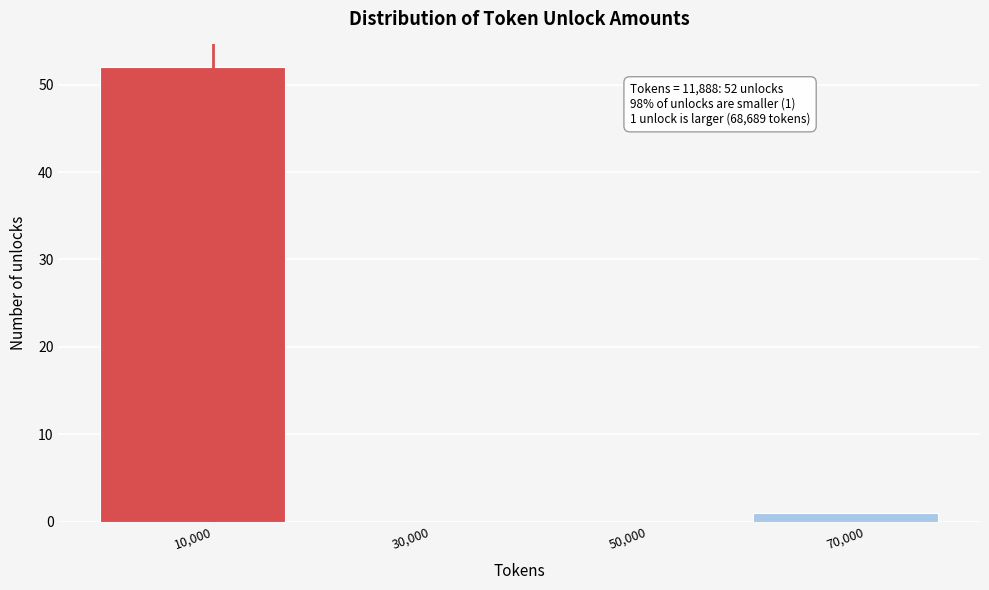

Which range on the x-axis has the tallest bar?

0 to 20000